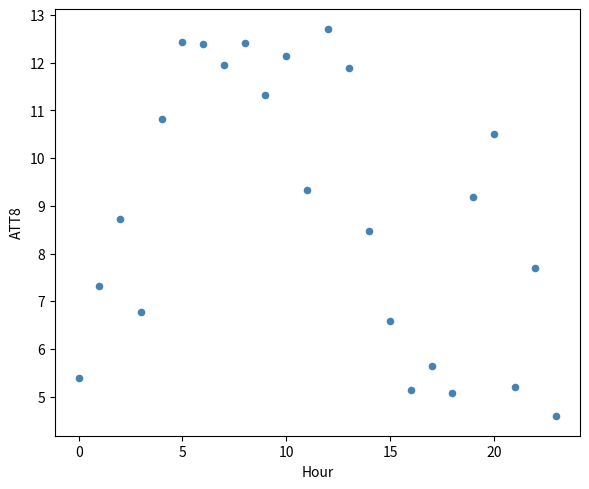

What Y value in the scatter plot is closest to 8?

7.7